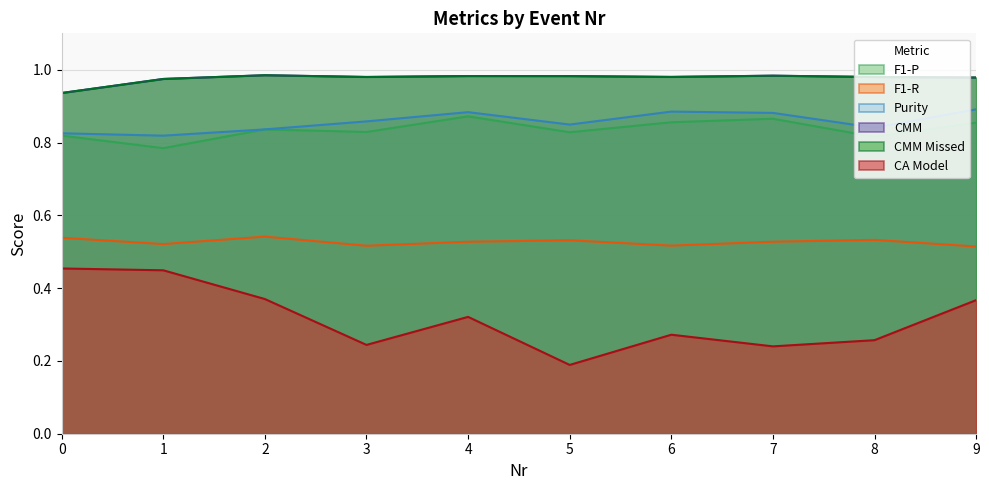

Reading right to left, what are all the values shown in this chart?

F1-P: 9=0.9	8=0.8	7=0.9	6=0.9	5=0.8	4=0.9	3=0.8	2=0.8	1=0.8	0=0.8
F1-R: 9=0.5	8=0.5	7=0.5	6=0.5	5=0.5	4=0.5	3=0.5	2=0.5	1=0.5	0=0.5
Purity: 9=0.9	8=0.8	7=0.9	6=0.9	5=0.8	4=0.9	3=0.9	2=0.8	1=0.8	0=0.8
CMM: 9=1.0	8=1.0	7=1.0	6=1.0	5=1.0	4=1.0	3=1.0	2=1.0	1=1.0	0=0.9
CMM Missed: 9=1.0	8=1.0	7=1.0	6=1.0	5=1.0	4=1.0	3=1.0	2=1.0	1=1.0	0=0.9
CA Model: 9=0.4	8=0.3	7=0.2	6=0.3	5=0.2	4=0.3	3=0.2	2=0.4	1=0.4	0=0.5